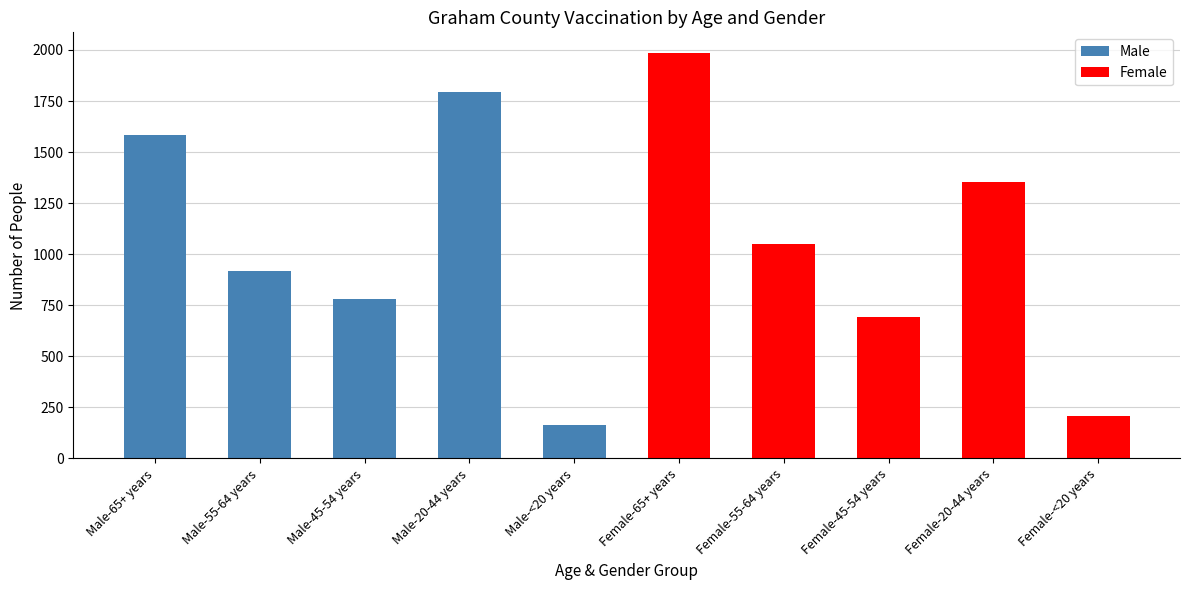

List the series in order of their overall mean, highest first.

Female, Male